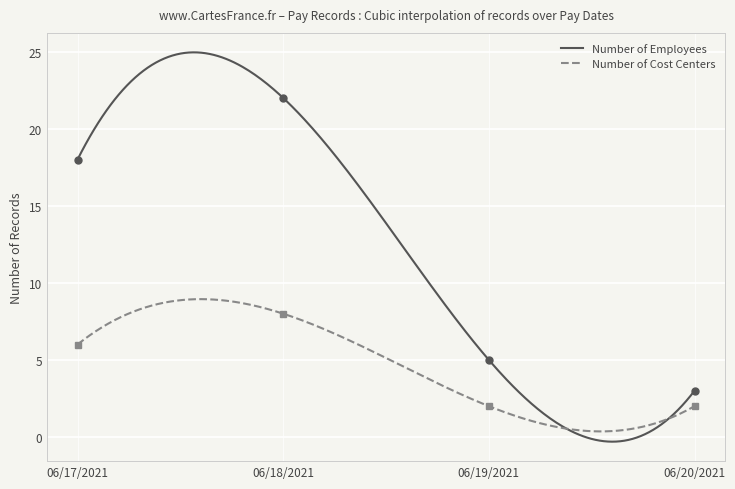

True or false: there are more than 0 points higher than both neighbors.

True